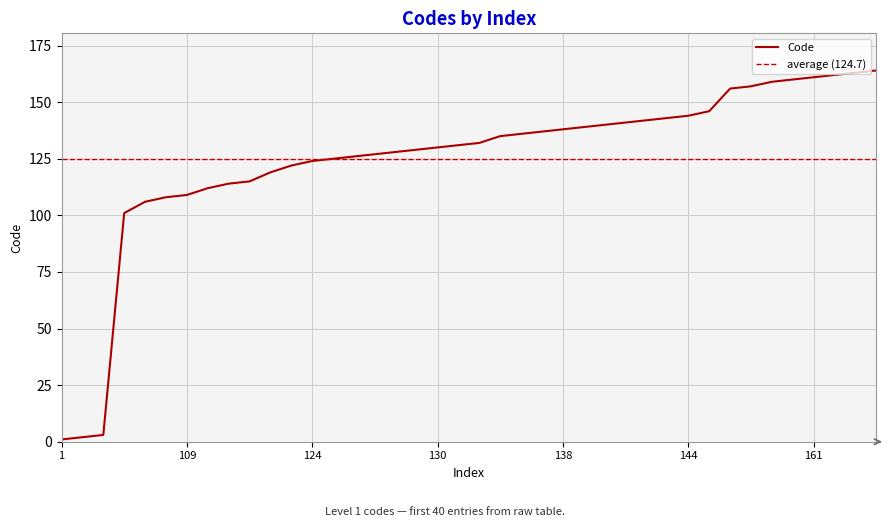

How many lines are shown in the chart?

1